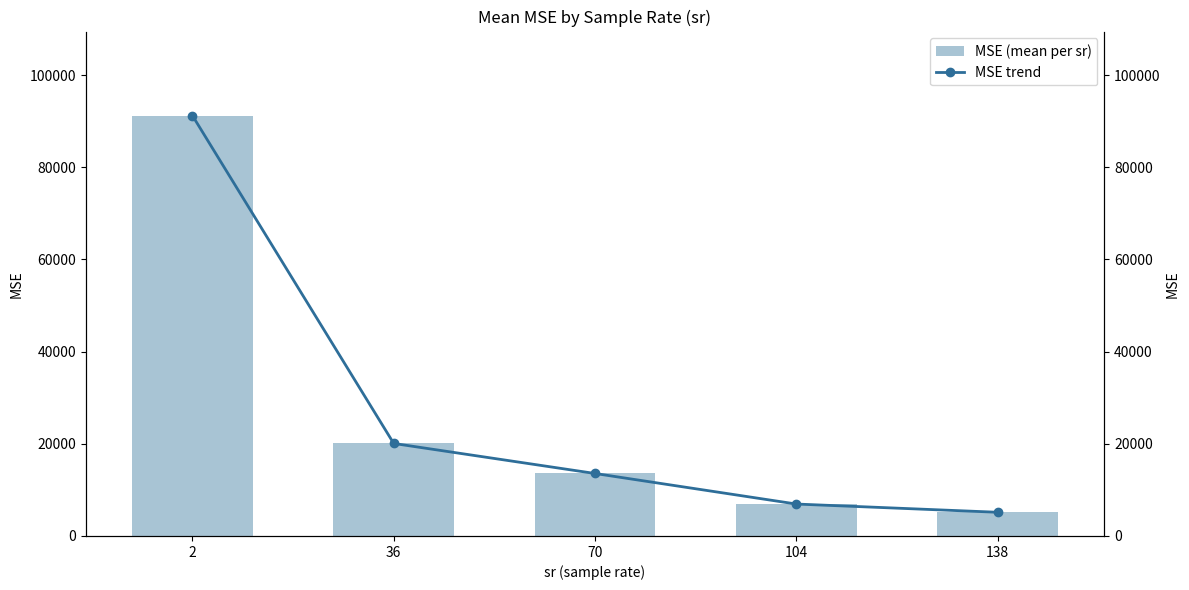

Reading right to left, transcribe all the data shown in this chart.

MSE (mean per sr): 5142.5	6928.9	13555.6	20069.8	91190.0
MSE trend: 5142.5	6928.9	13555.6	20069.8	91190.0